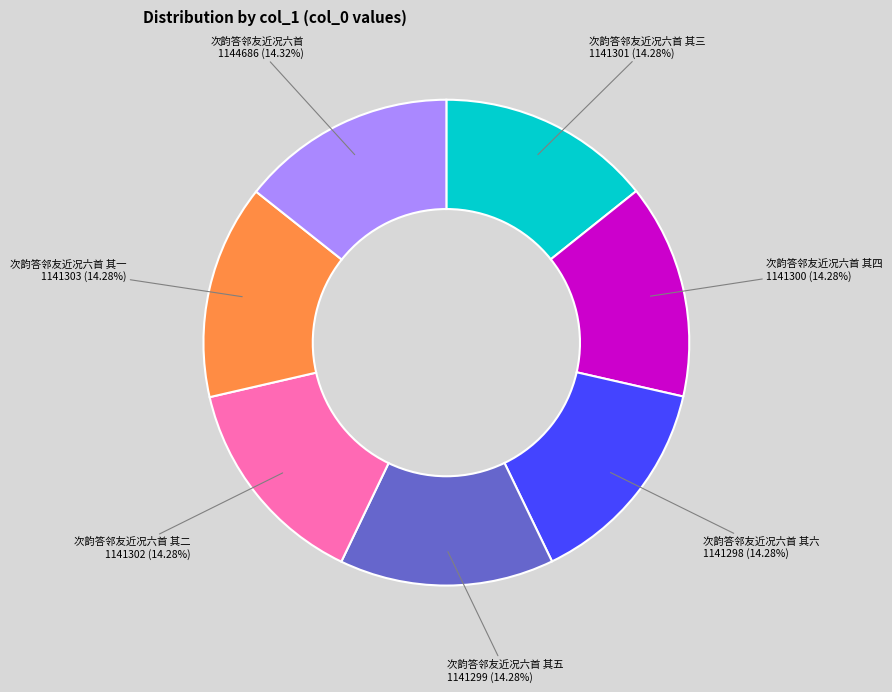

Do 次韵答邻友近况六首 and 次韵答邻友近况六首 其三 together represent more than half of the pie?

No